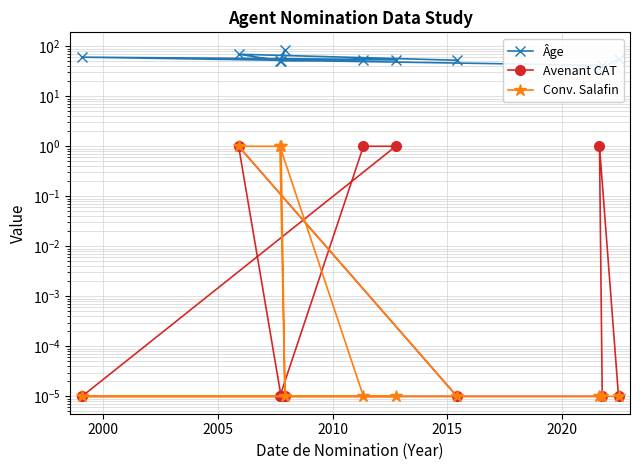

How many interior local valleys does the Âge series have?

3